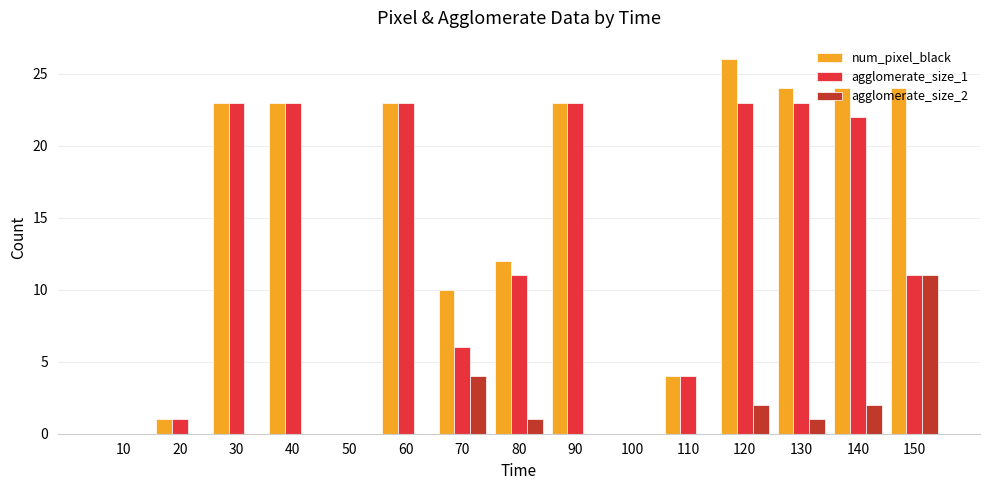

What is the difference between the num_pixel_black values at 110 and 120?

22